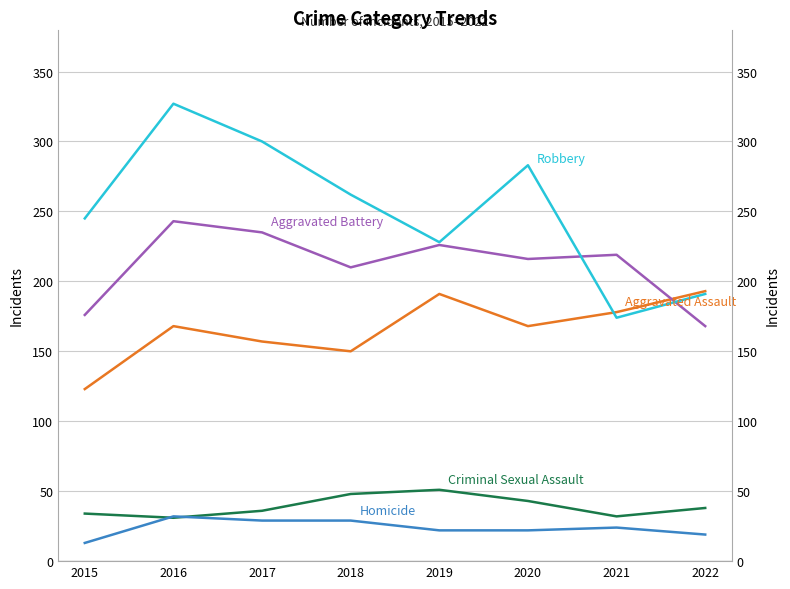

At which category is the sum across all series the highest?

2016